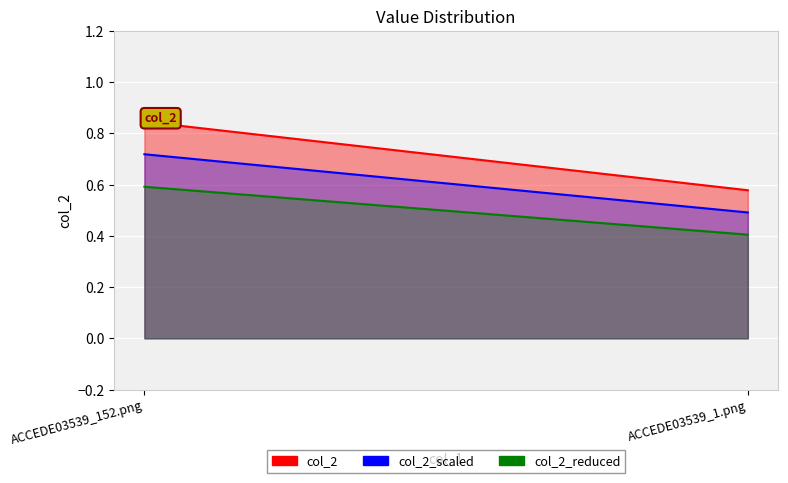

The chart shows a value of 0.8 at ACCEDE03539_152.png. True or false?

True